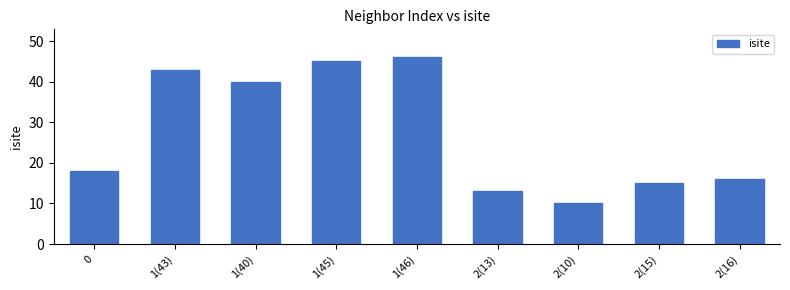

Are the bars grouped side by side (vs. stacked)?

No